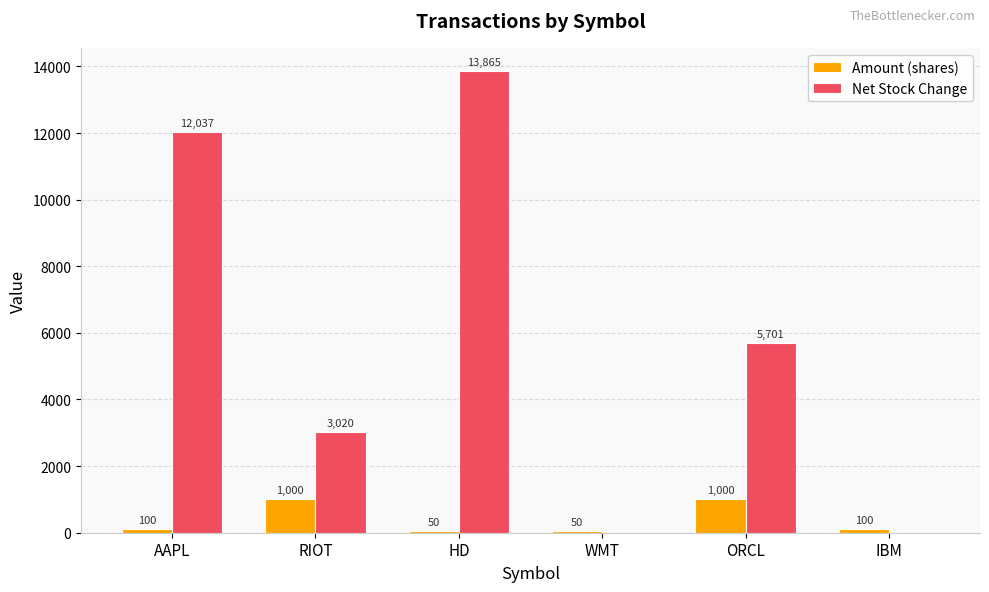

Which series changed the most between WMT and ORCL?

Net Stock Change